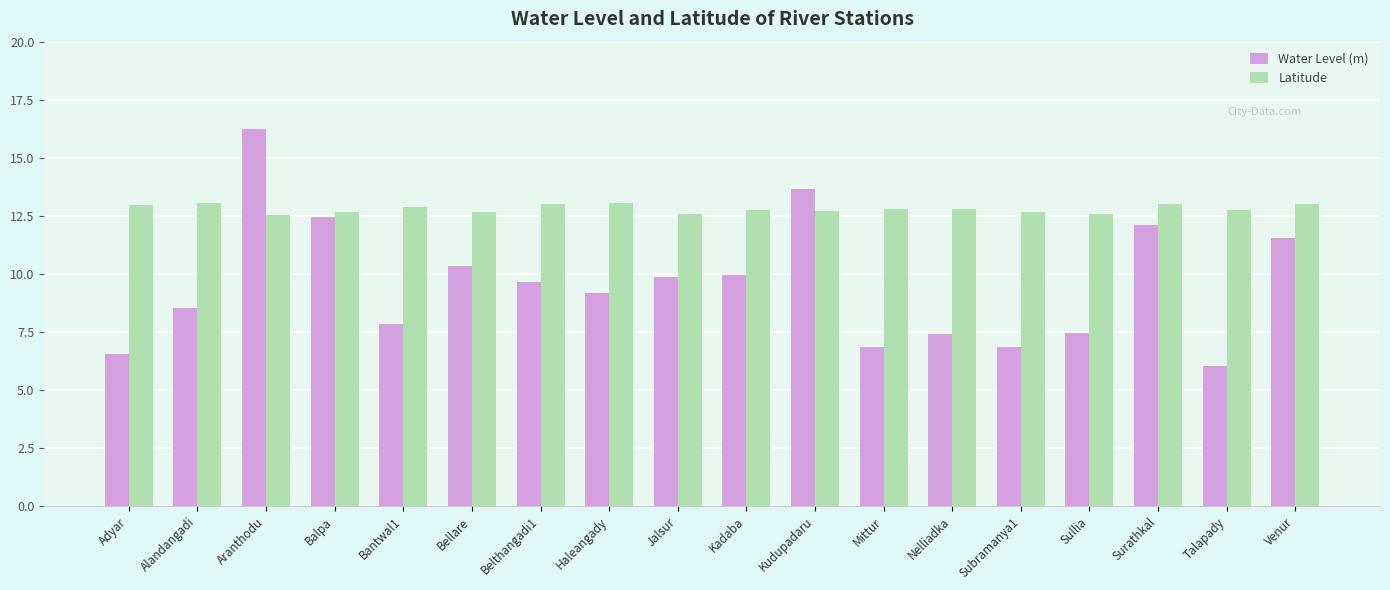

What is the spread (max minus min) of values at Sullia?

5.1